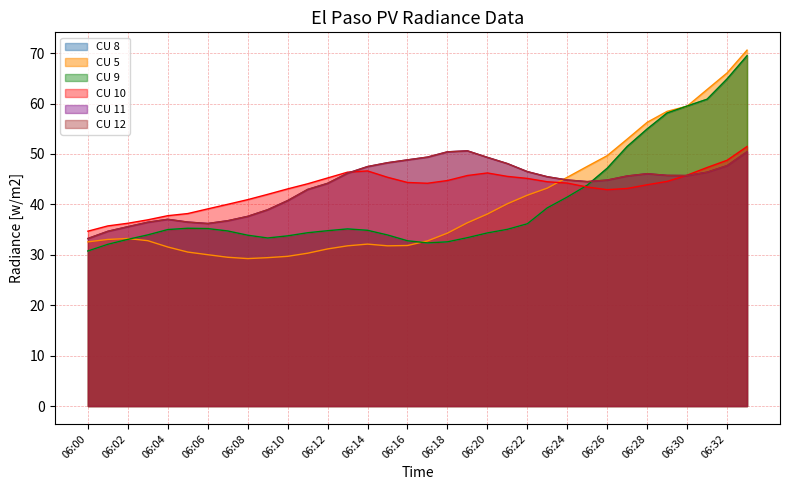

Where is the first local maximum for CU 12?

06:04